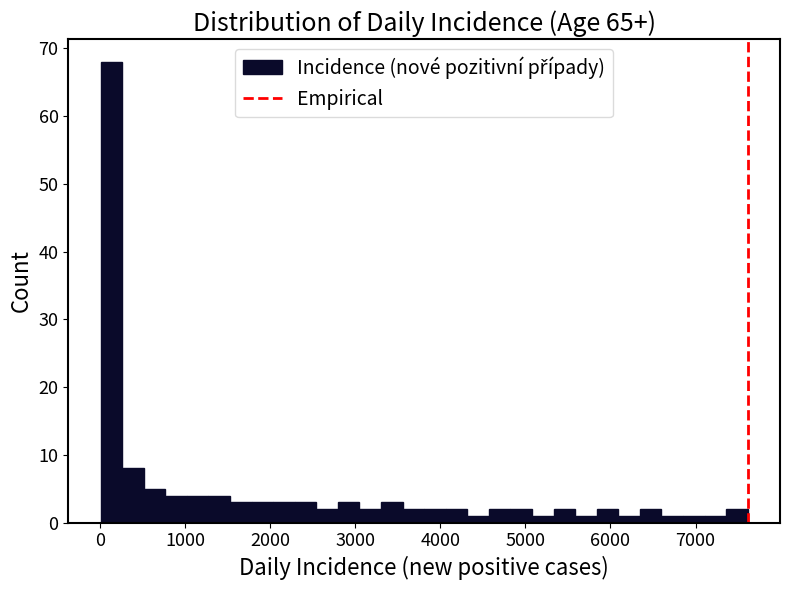

Around what value on the x-axis is the tallest bar? Give the approximate position of its centre, as read against the axis.

100